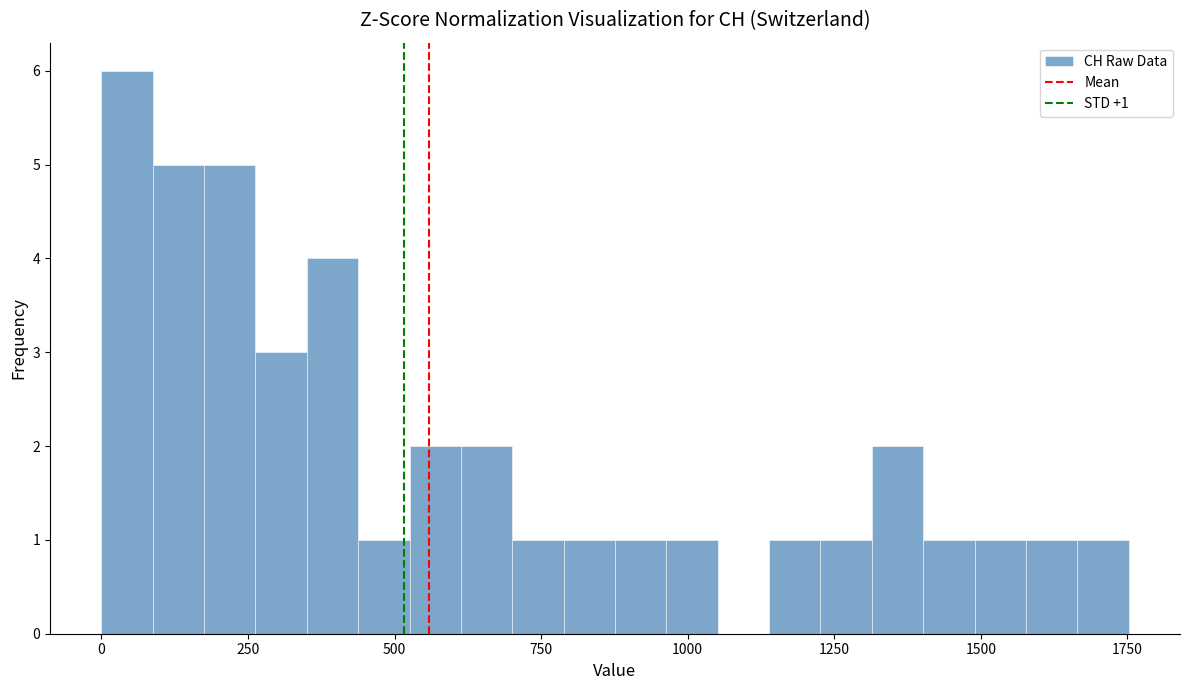

Read against the x-axis, roughly where is the centre of the tallest bar?

50